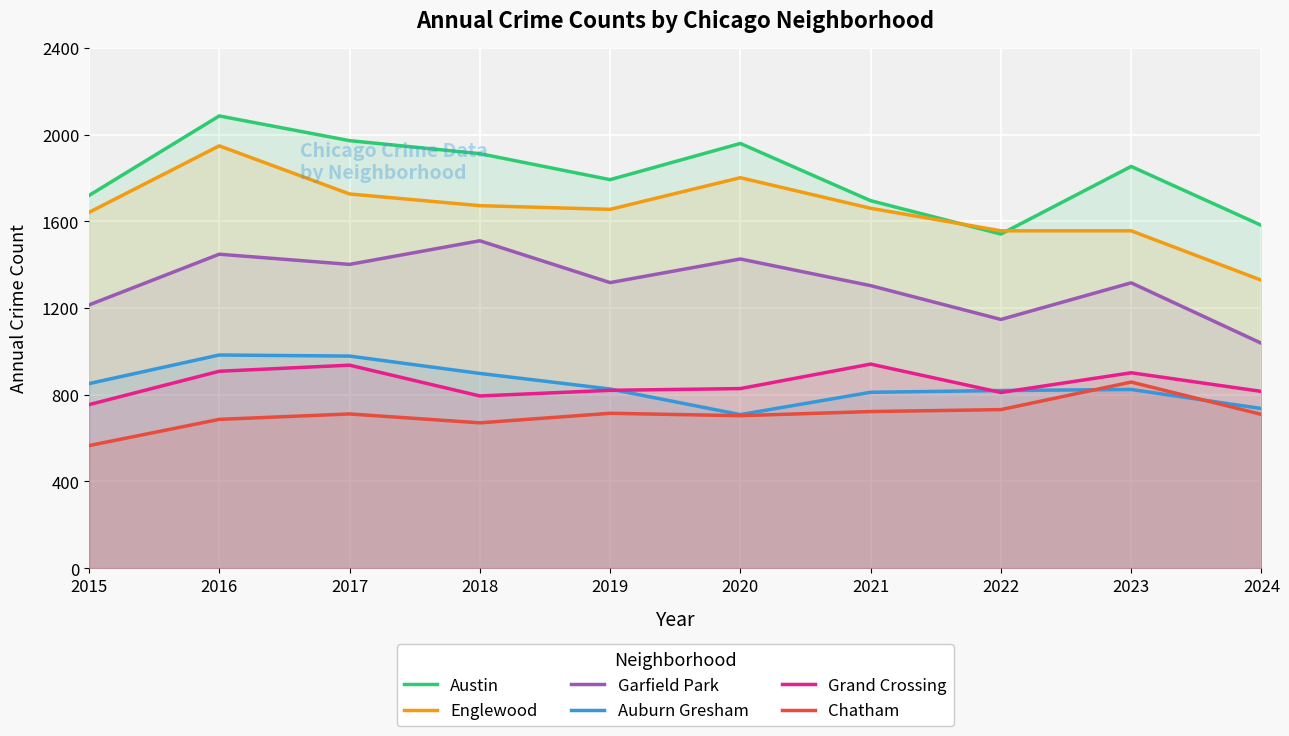

Rank the series at 2017 from lowest to highest value.

Chatham, Grand Crossing, Auburn Gresham, Garfield Park, Englewood, Austin